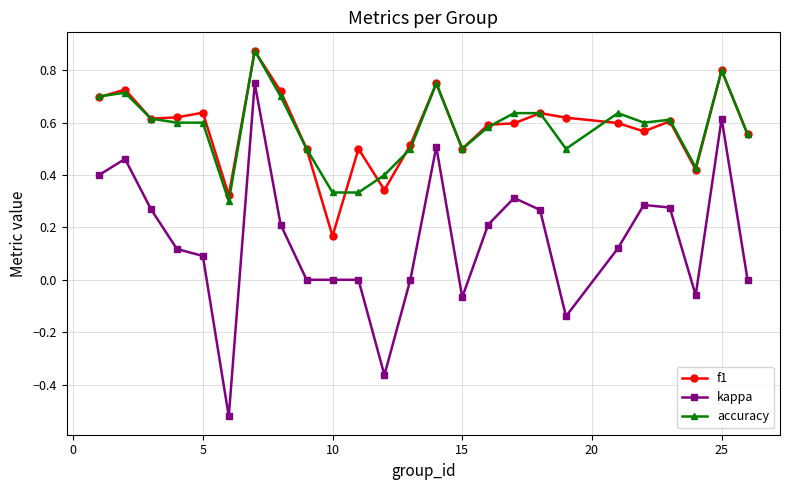

True or false: f1 has more than 0 interior local peaks.

True